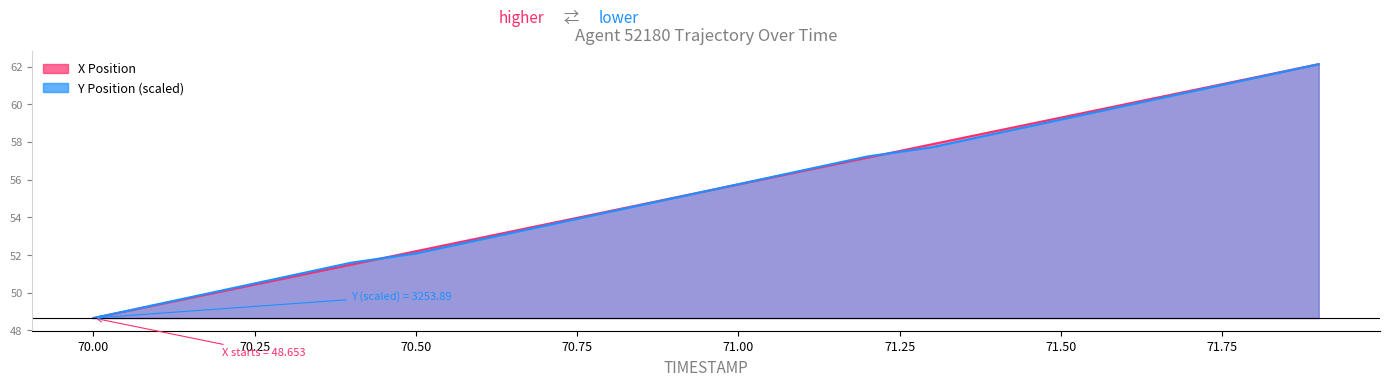

Which series has the largest range (max minus min)?

X